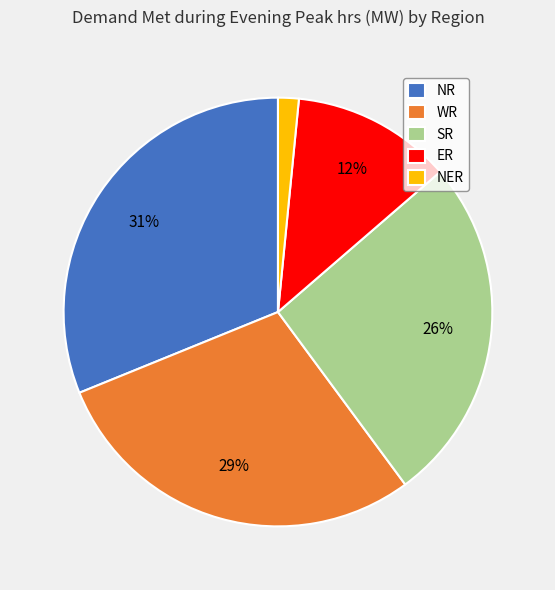

Which slice is the largest?

NR